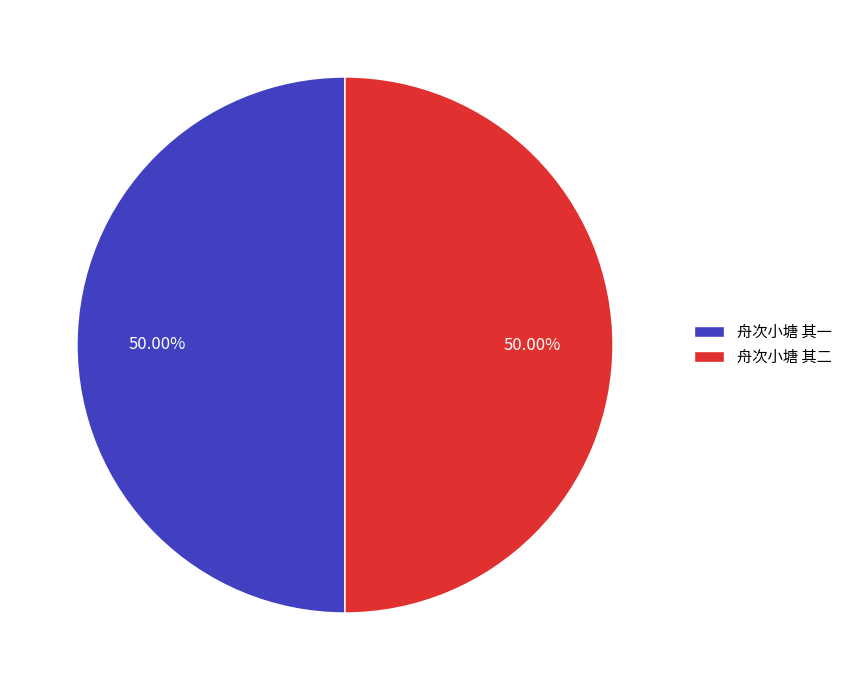

What is the ratio of the value at 舟次小塘 其一 to the value at 舟次小塘 其二?

1.0